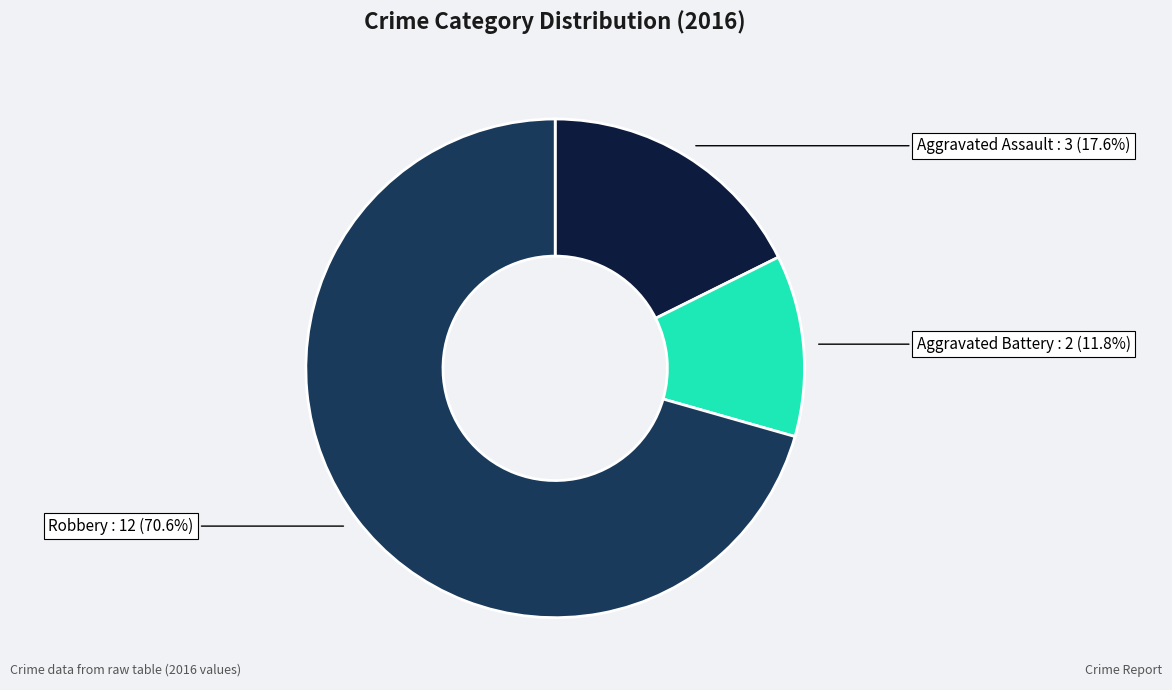

Is there any slice that represents more than half of the pie?

Yes